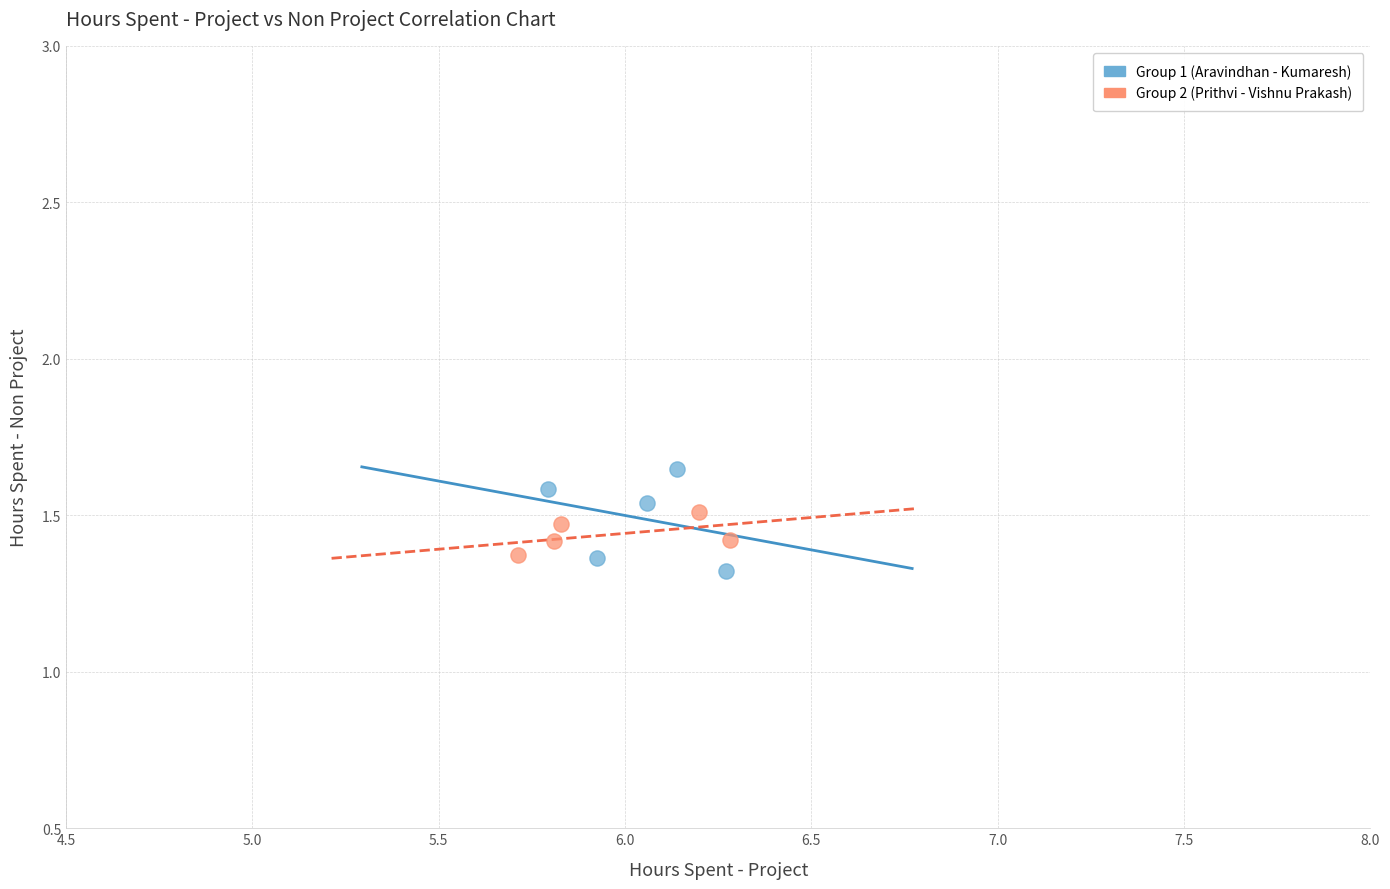

Which series has the largest Y range (max minus min)?

Group 1 (Aravindhan - Kumaresh)